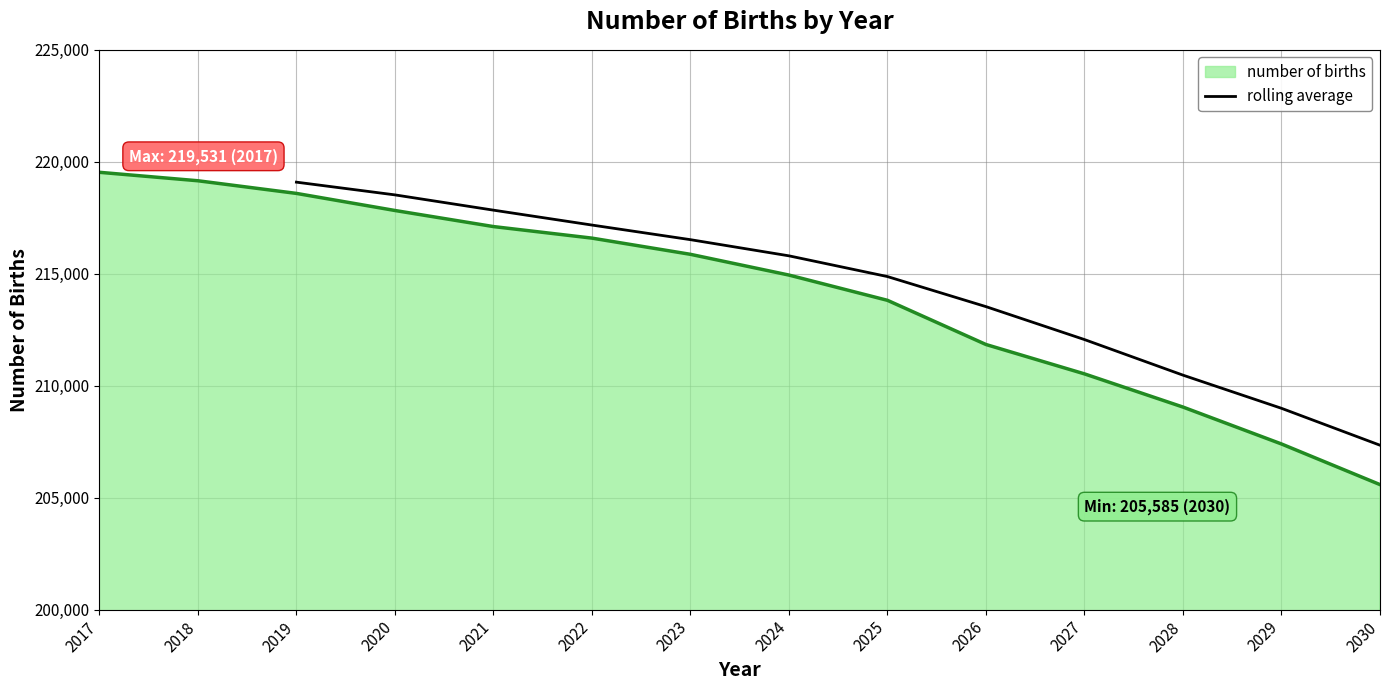

Is it true that rolling average equals 208991.8 at 2029?

True